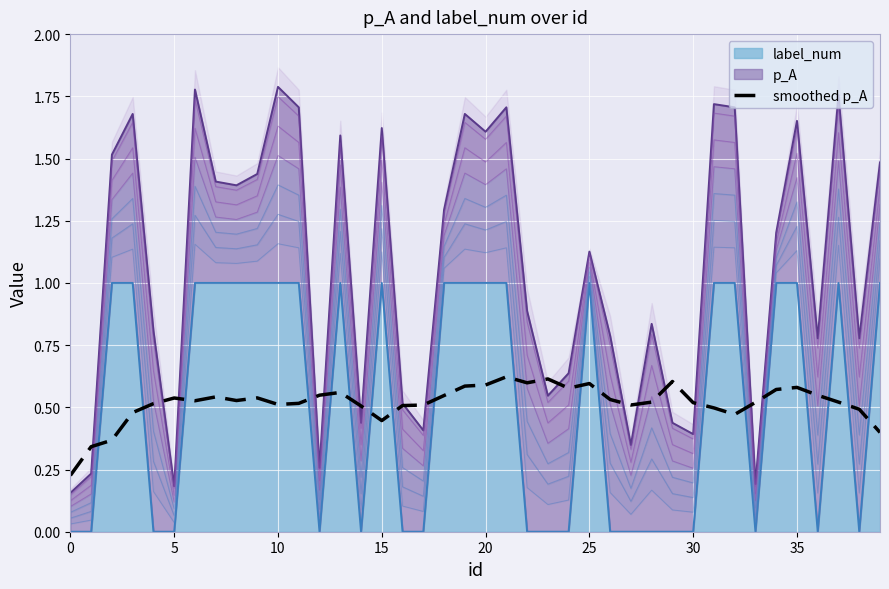

True or false: the data has more than 0 interior local peaks.

True